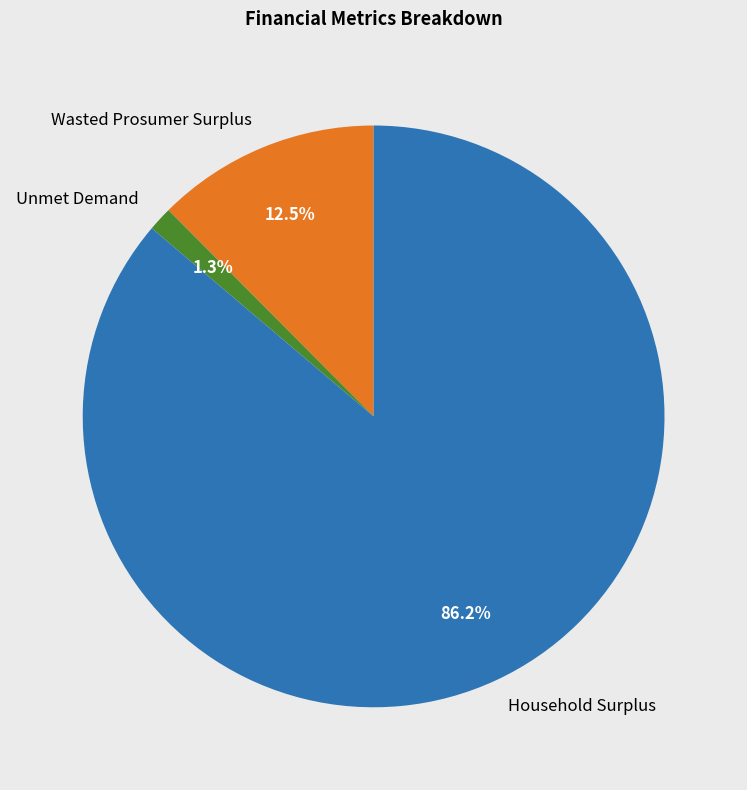

Combined, do Household Surplus and Wasted Prosumer Surplus account for over 50%?

Yes